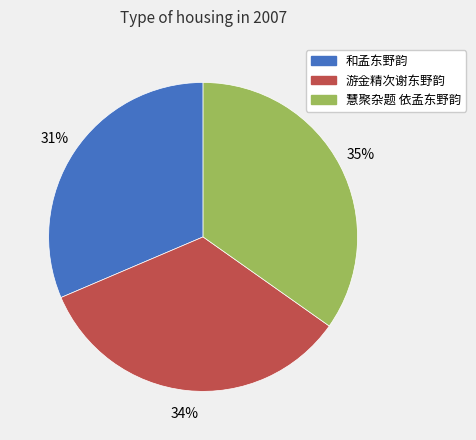

How many segments does this pie chart have?

3